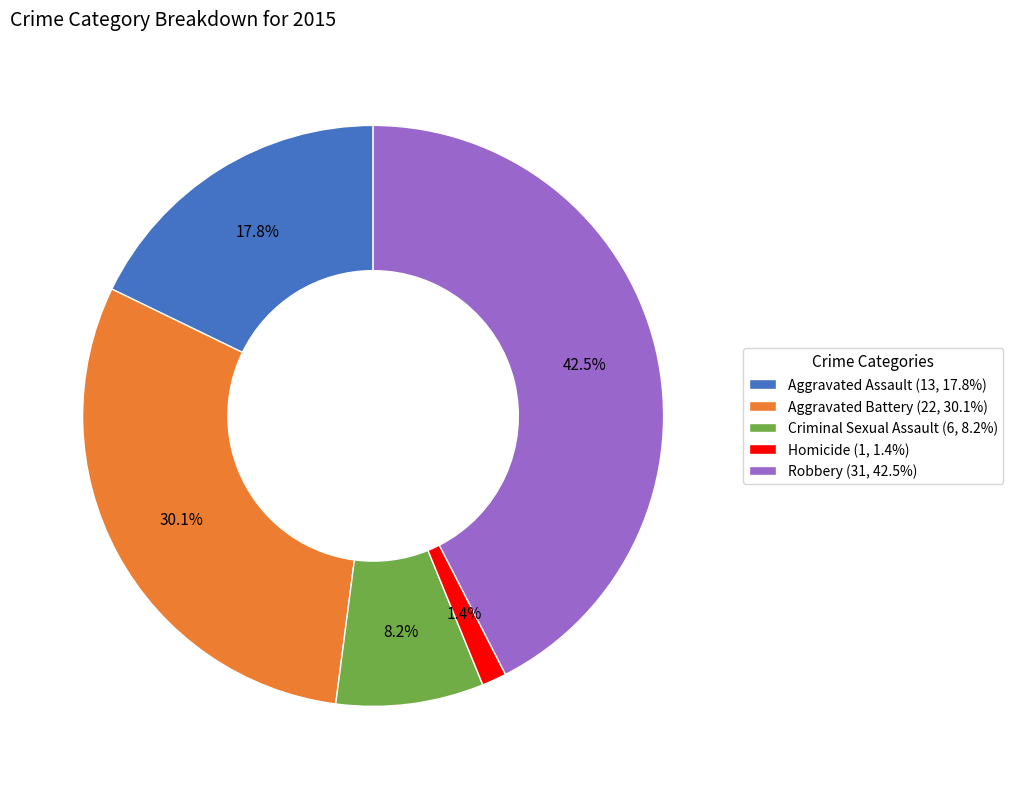

Do Homicide and Robbery together represent more than half of the pie?

No